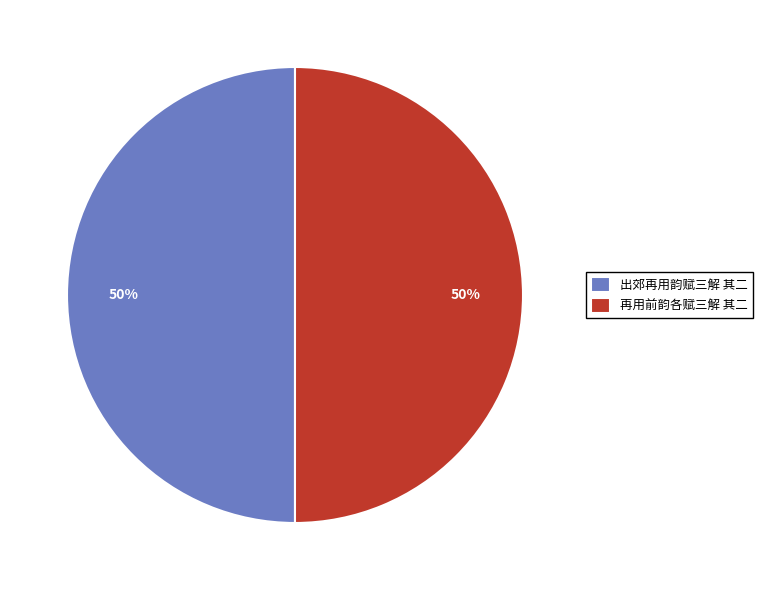

Count the number of slices in the pie.

2